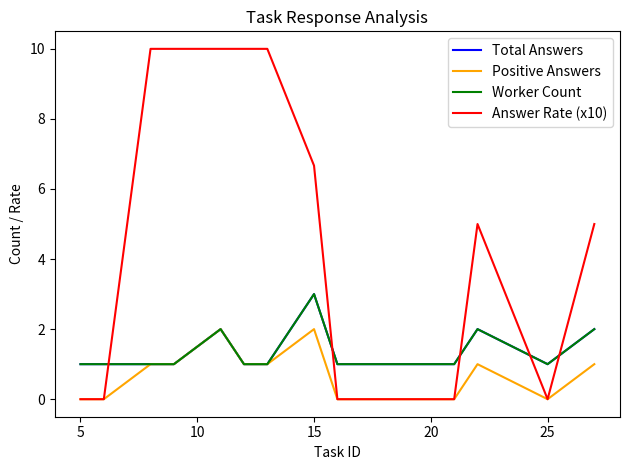

How many lines are shown in the chart?

4